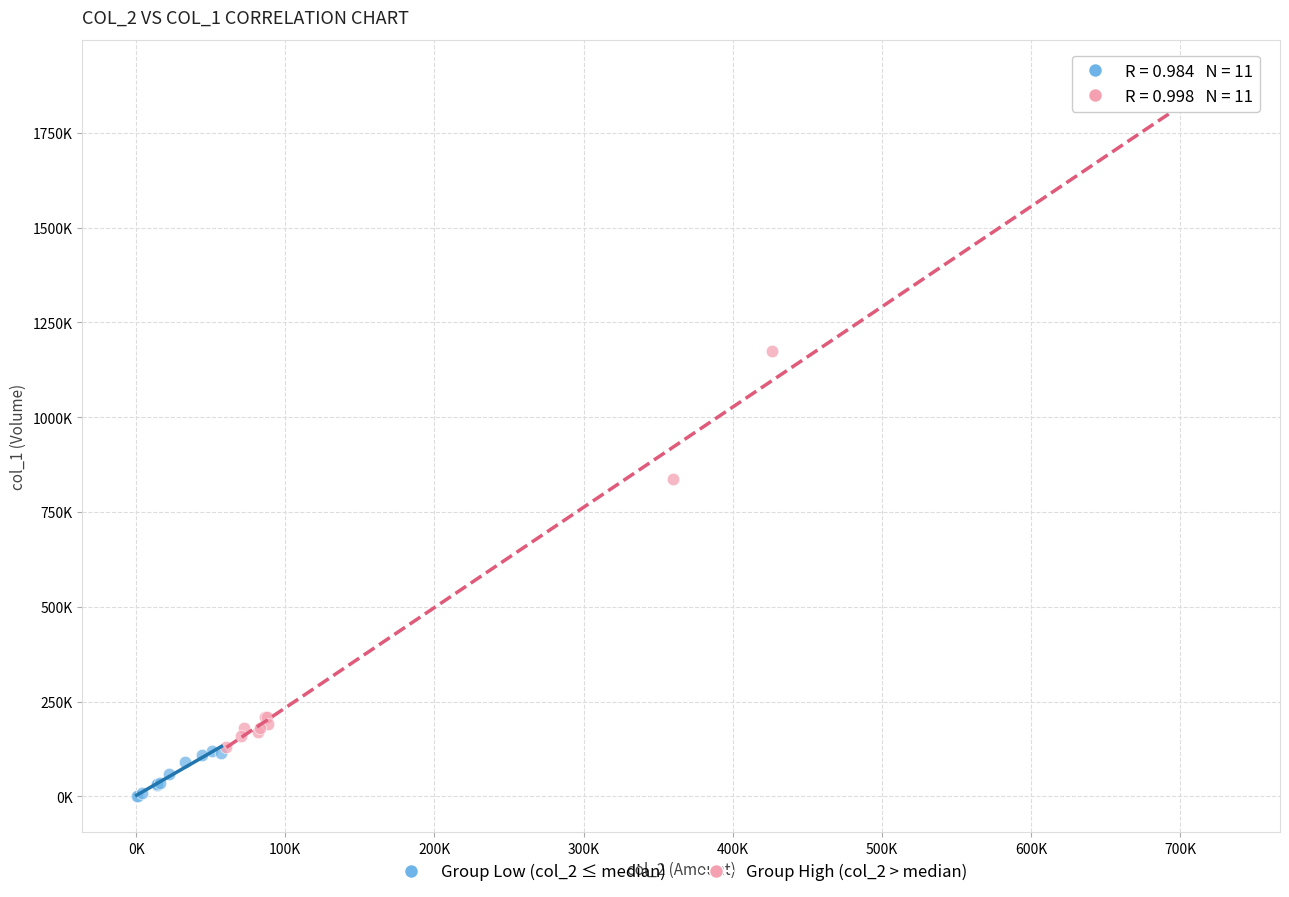

Which series reaches the minimum Y coordinate?

Group Low (col_2 ≤ median)